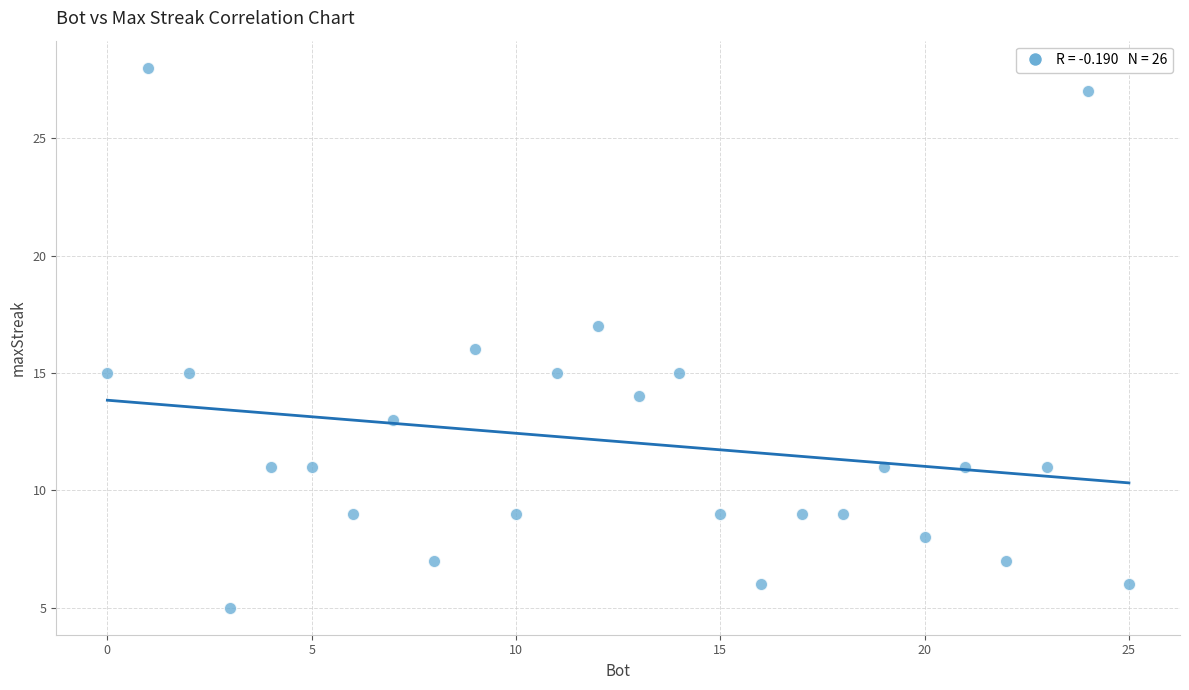

What is the range of Y values (max minus min)?

23